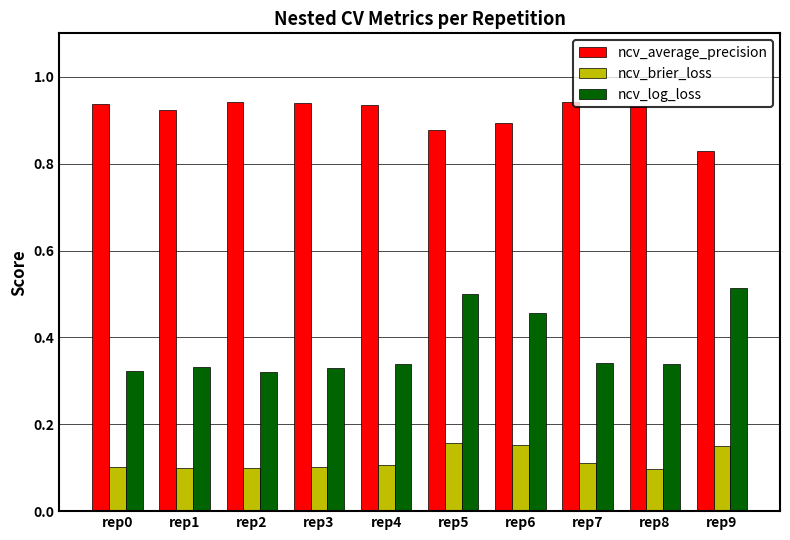

Is the value of ncv_brier_loss at rep2 greater than the value of ncv_average_precision at rep3?

No